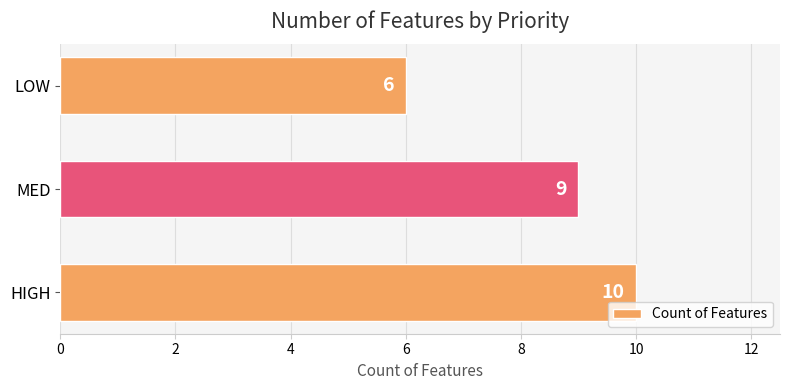

What is the ratio of the value at LOW to the value at MED?

0.7